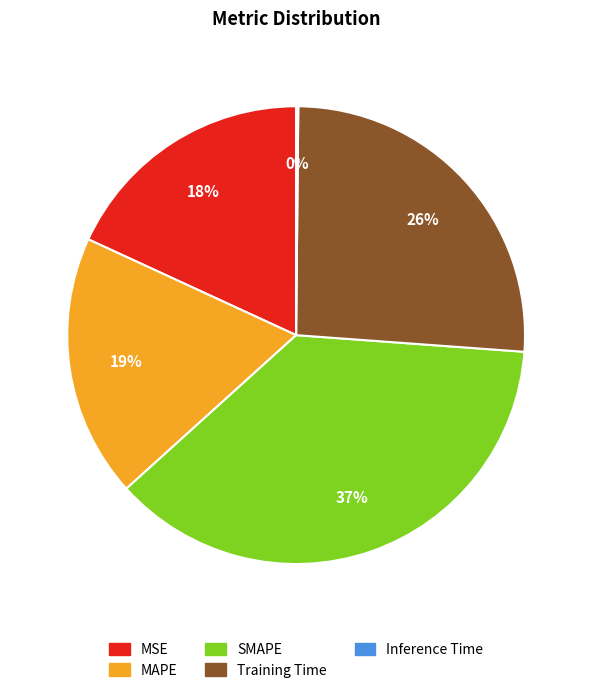

To the nearest percent, what is the difference between the largest and smallest slice percentages?

37%